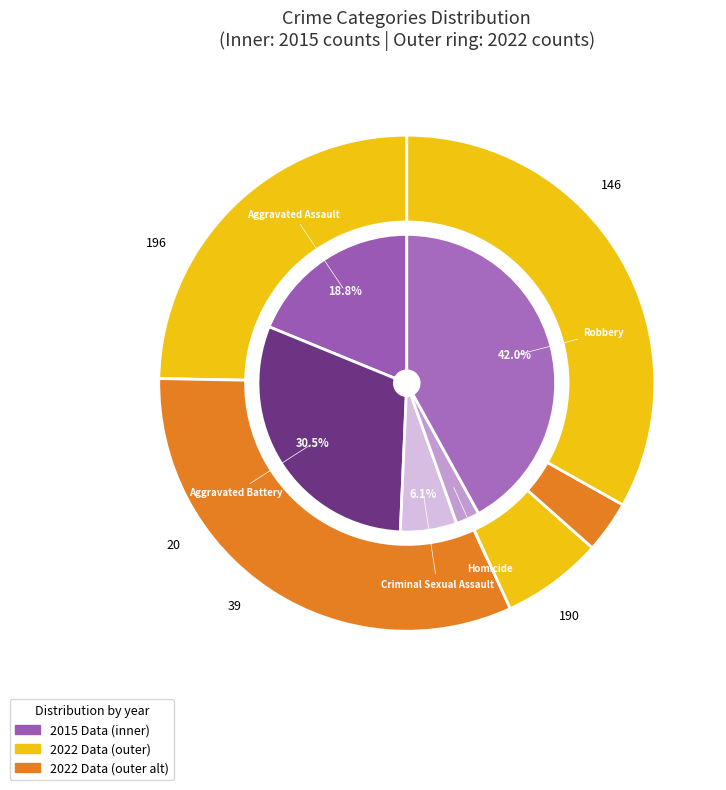

Is there a majority slice in this chart?

No